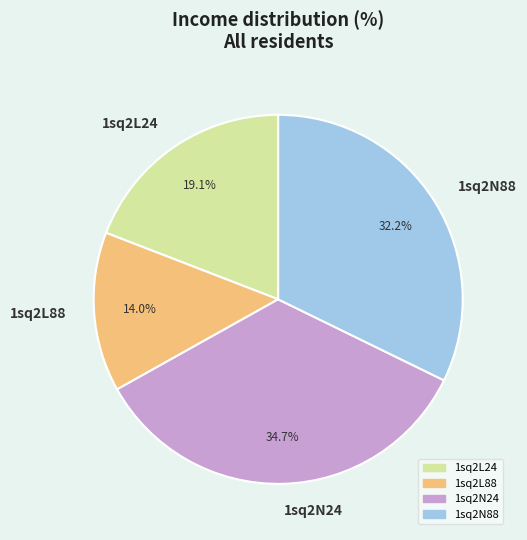

Does any single category account for the majority?

No